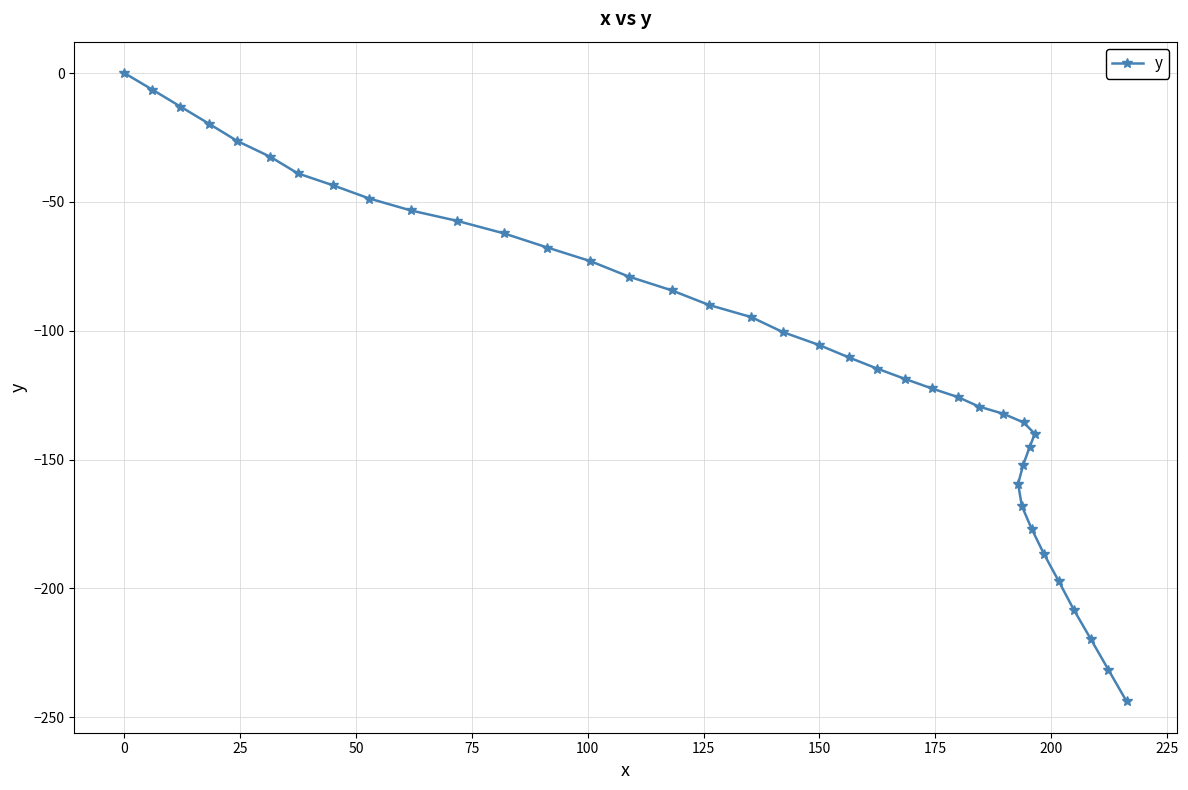

What is the average value?

-107.9